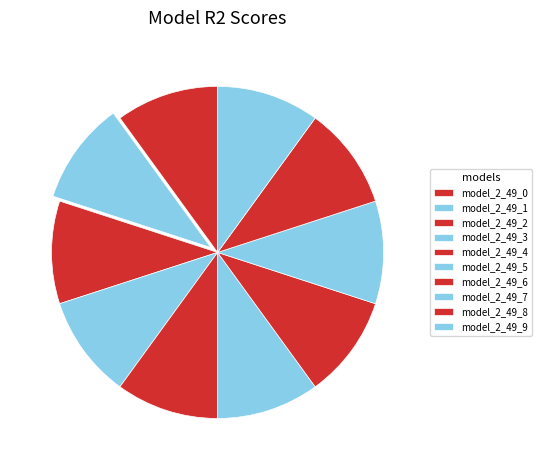

How many slices are in this pie chart?

10